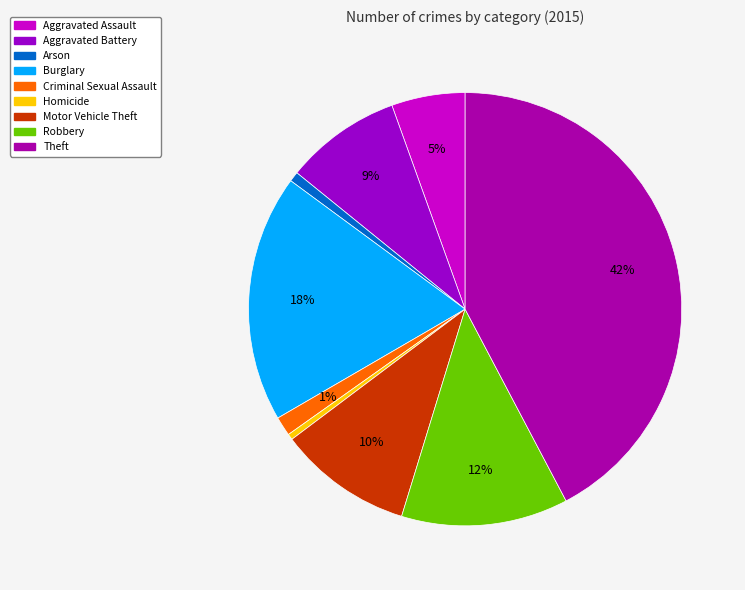

Is it true that Aggravated Battery is 1% of the pie?

False